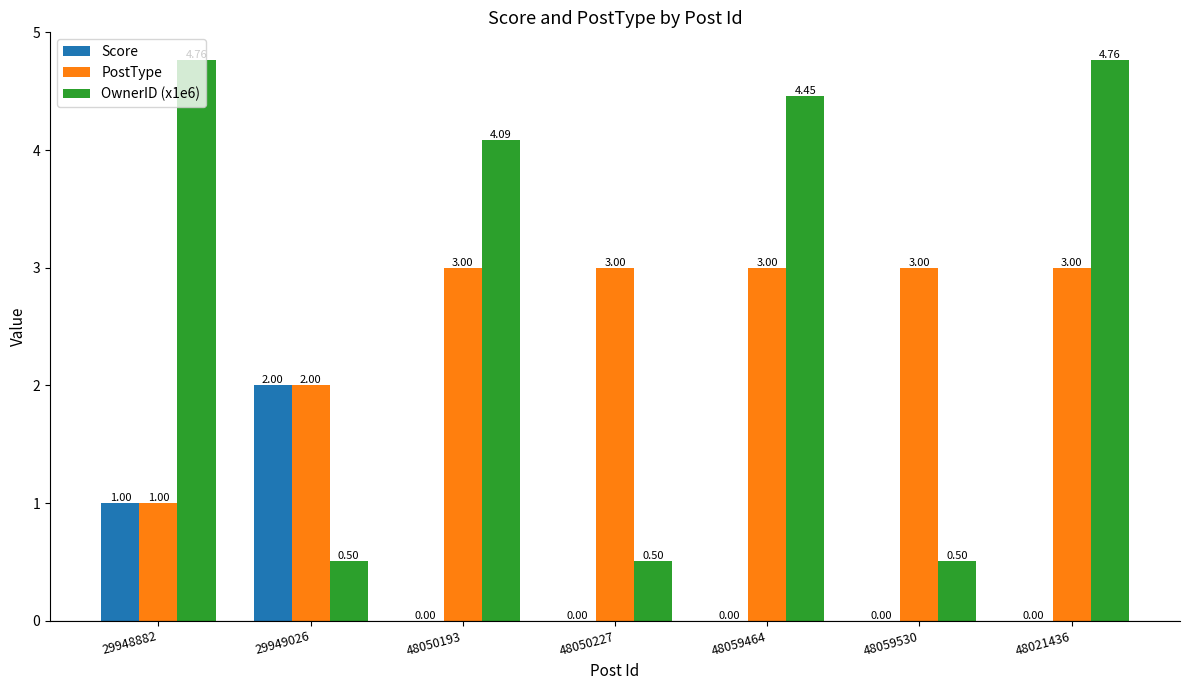

Is the value of Score at 48050227 greater than the value of PostType at 48021436?

No